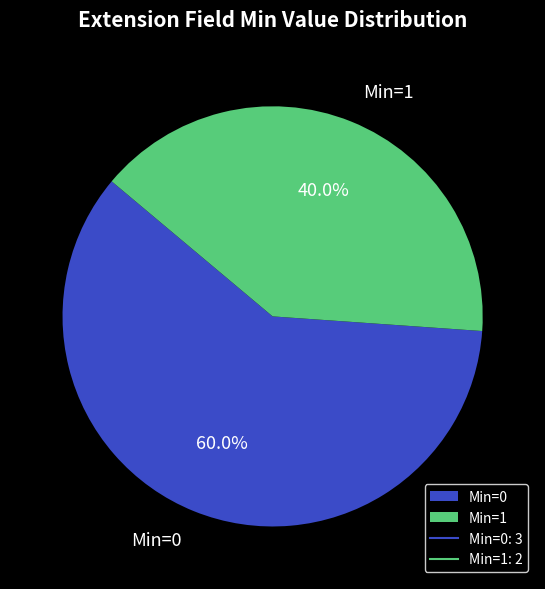

What is the largest slice in the pie chart?

Min=0